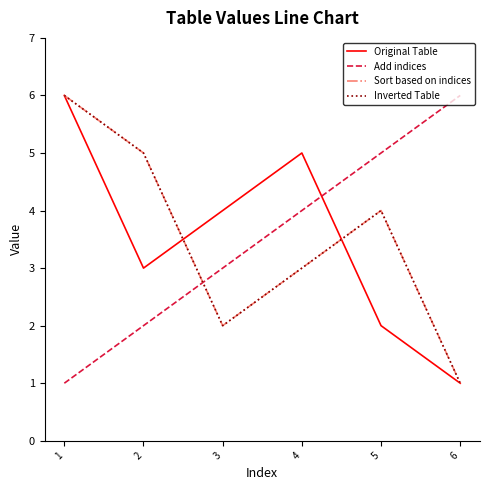

At which category is the sum across all series the highest?

1